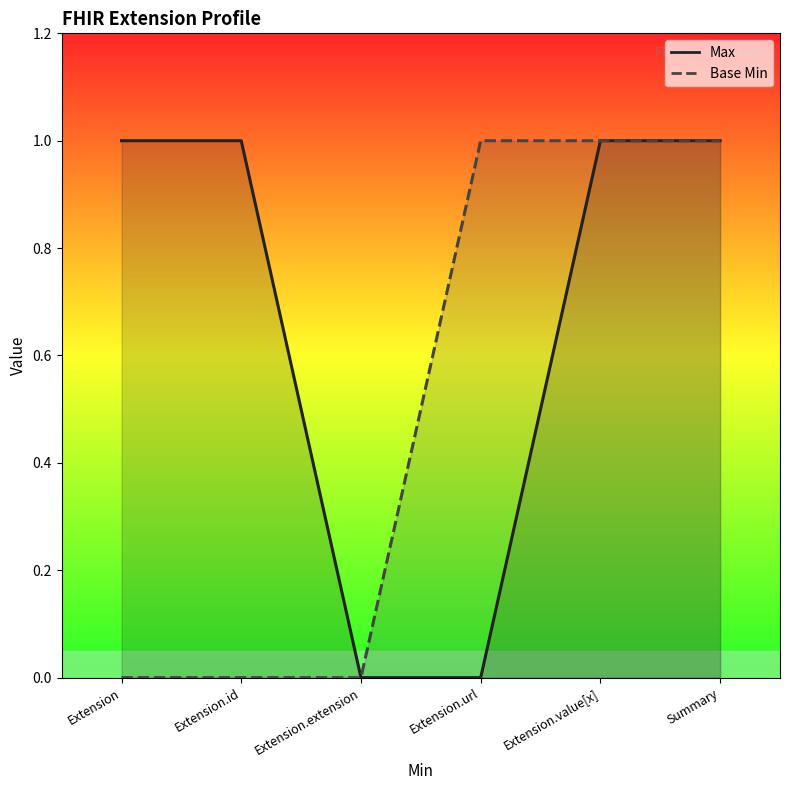

Rank the series by their average value, from highest to lowest.

Max line, Base Min line